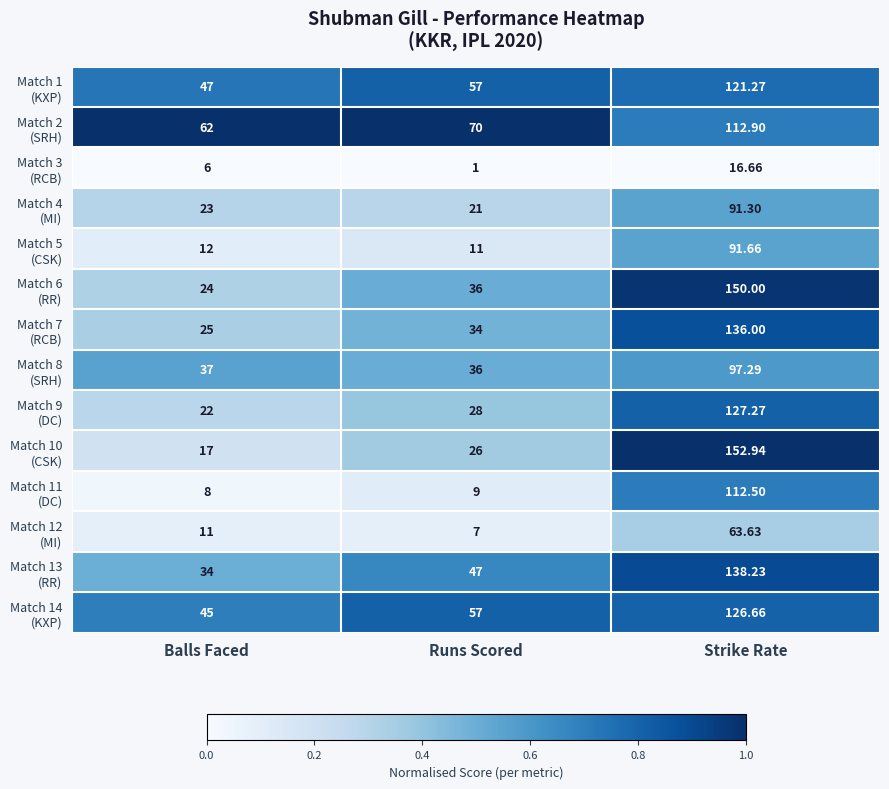

Count the number of categories in the chart.

3